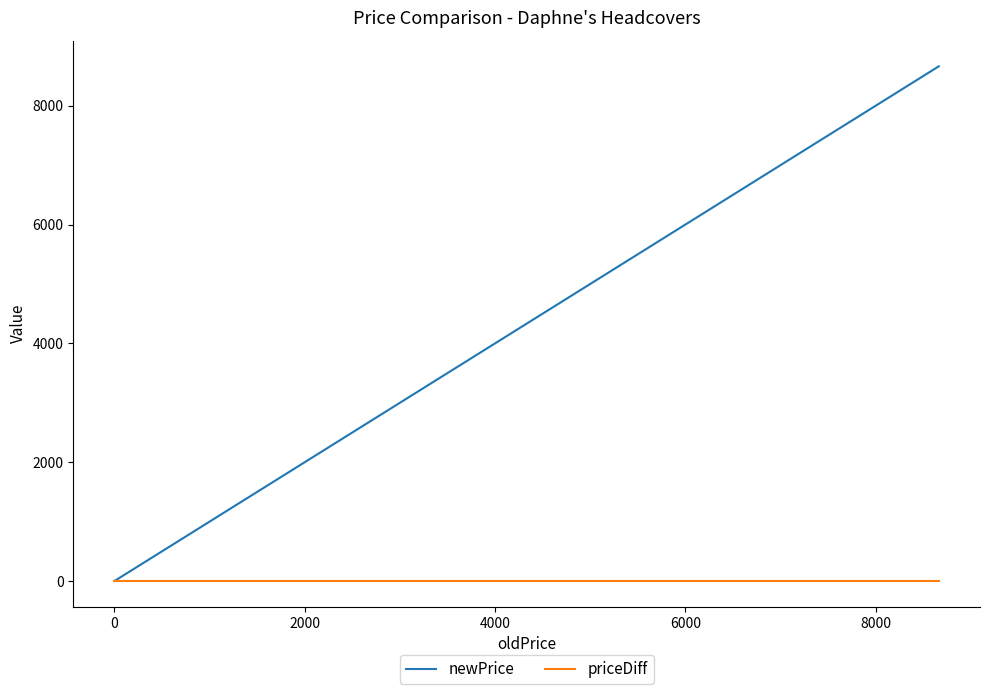

True or false: priceDiff and newPrice cross at least once.

False